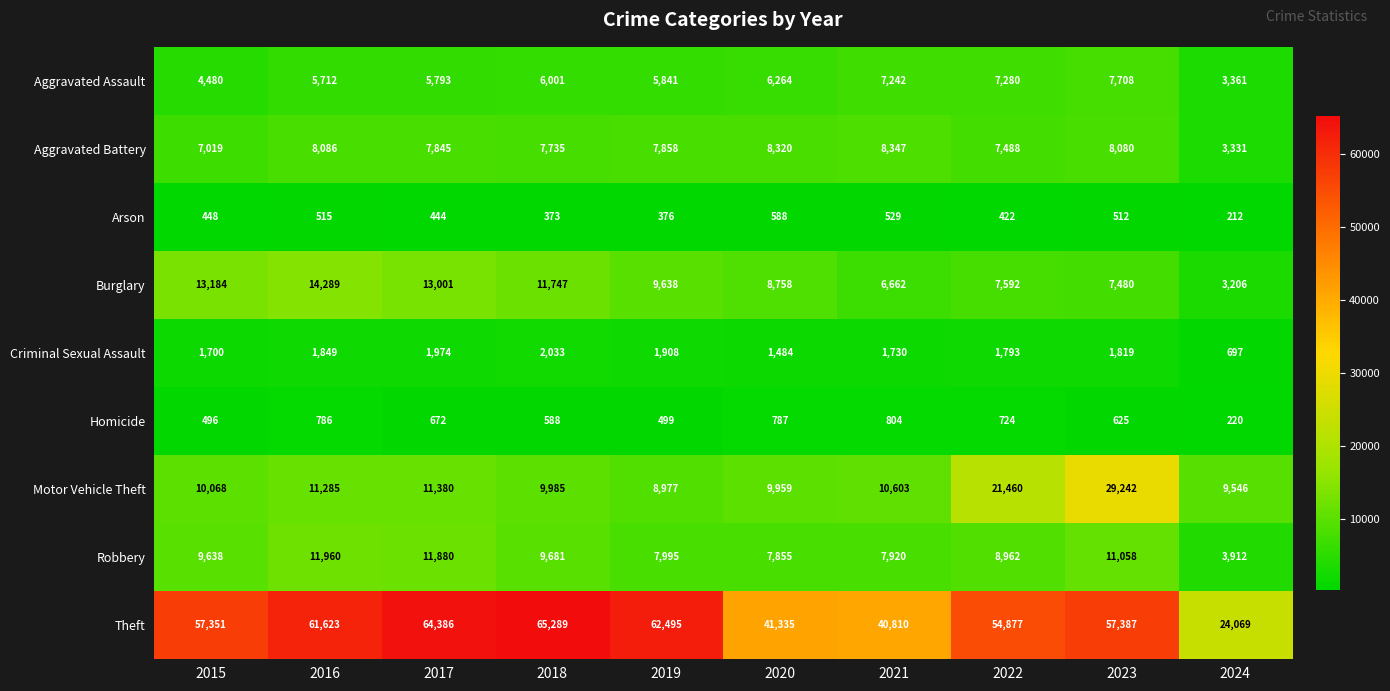

At which label does Aggravated Battery first exceed 7858?

2016